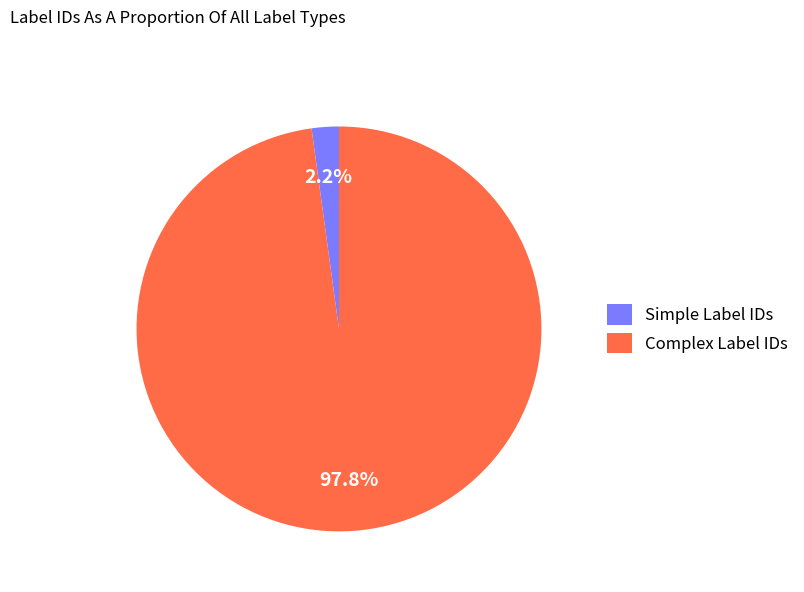

Does any single category account for the majority?

Yes